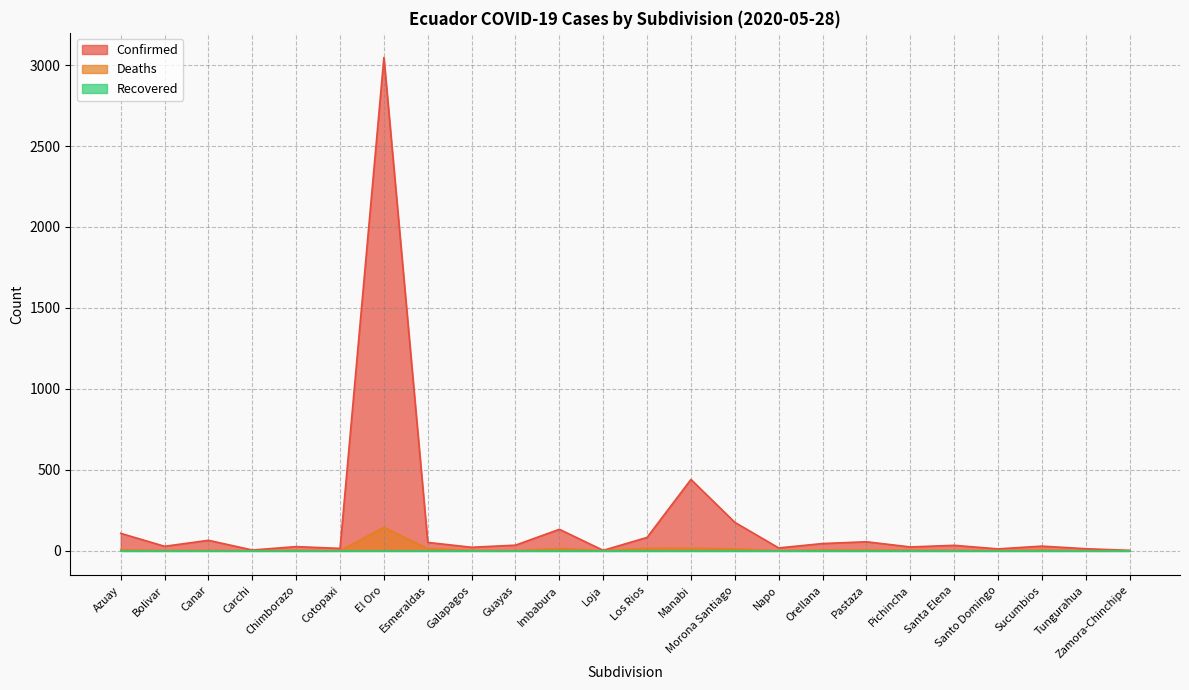

At which category is the sum across all series the highest?

El Oro